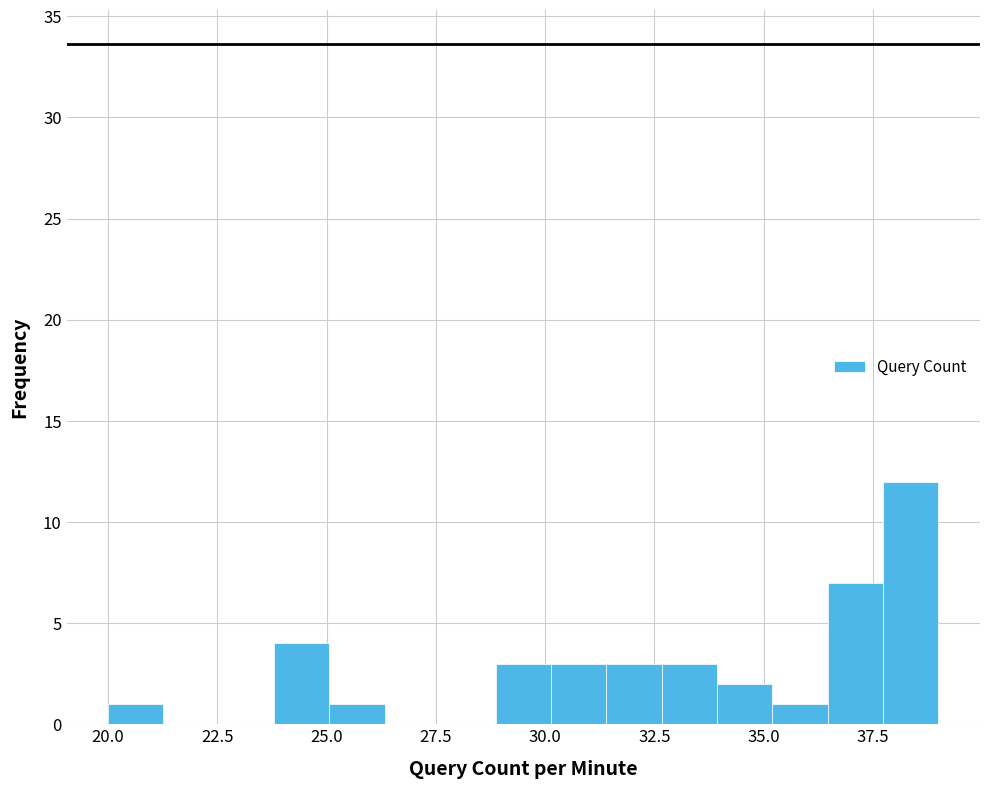

Around what value on the x-axis is the tallest bar? Give the approximate position of its centre, as read against the axis.

38.5